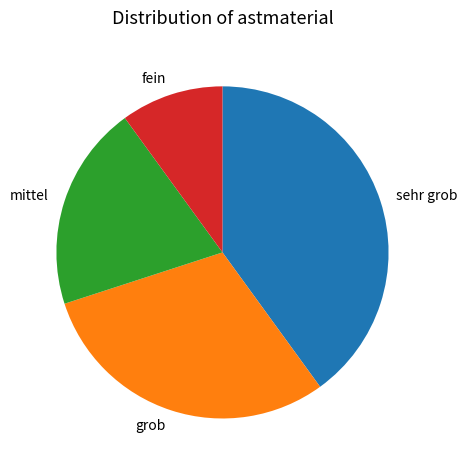

Is there a majority slice in this chart?

No